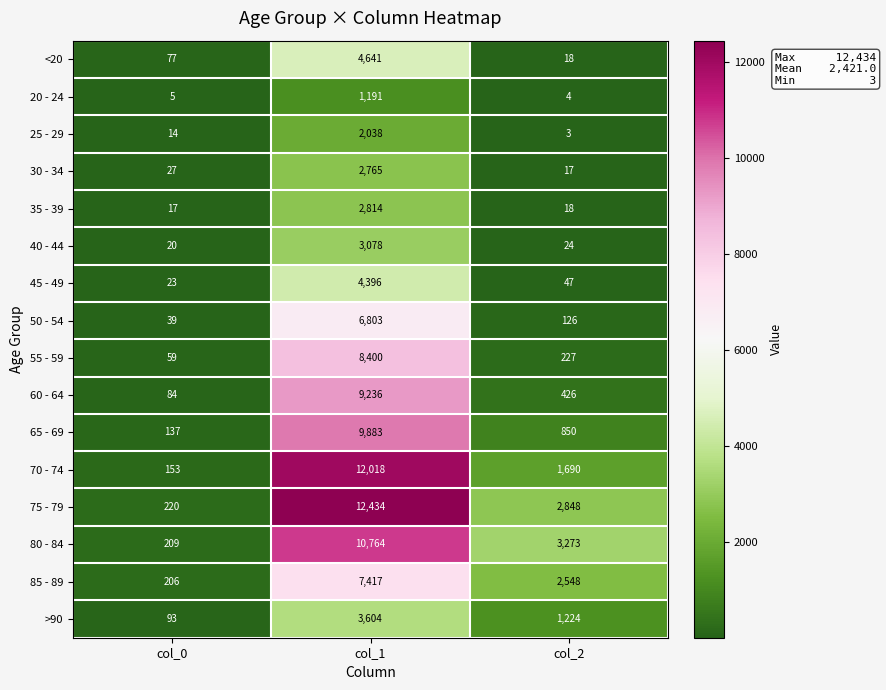

At which label is 20 - 24 closest to 597?

col_0